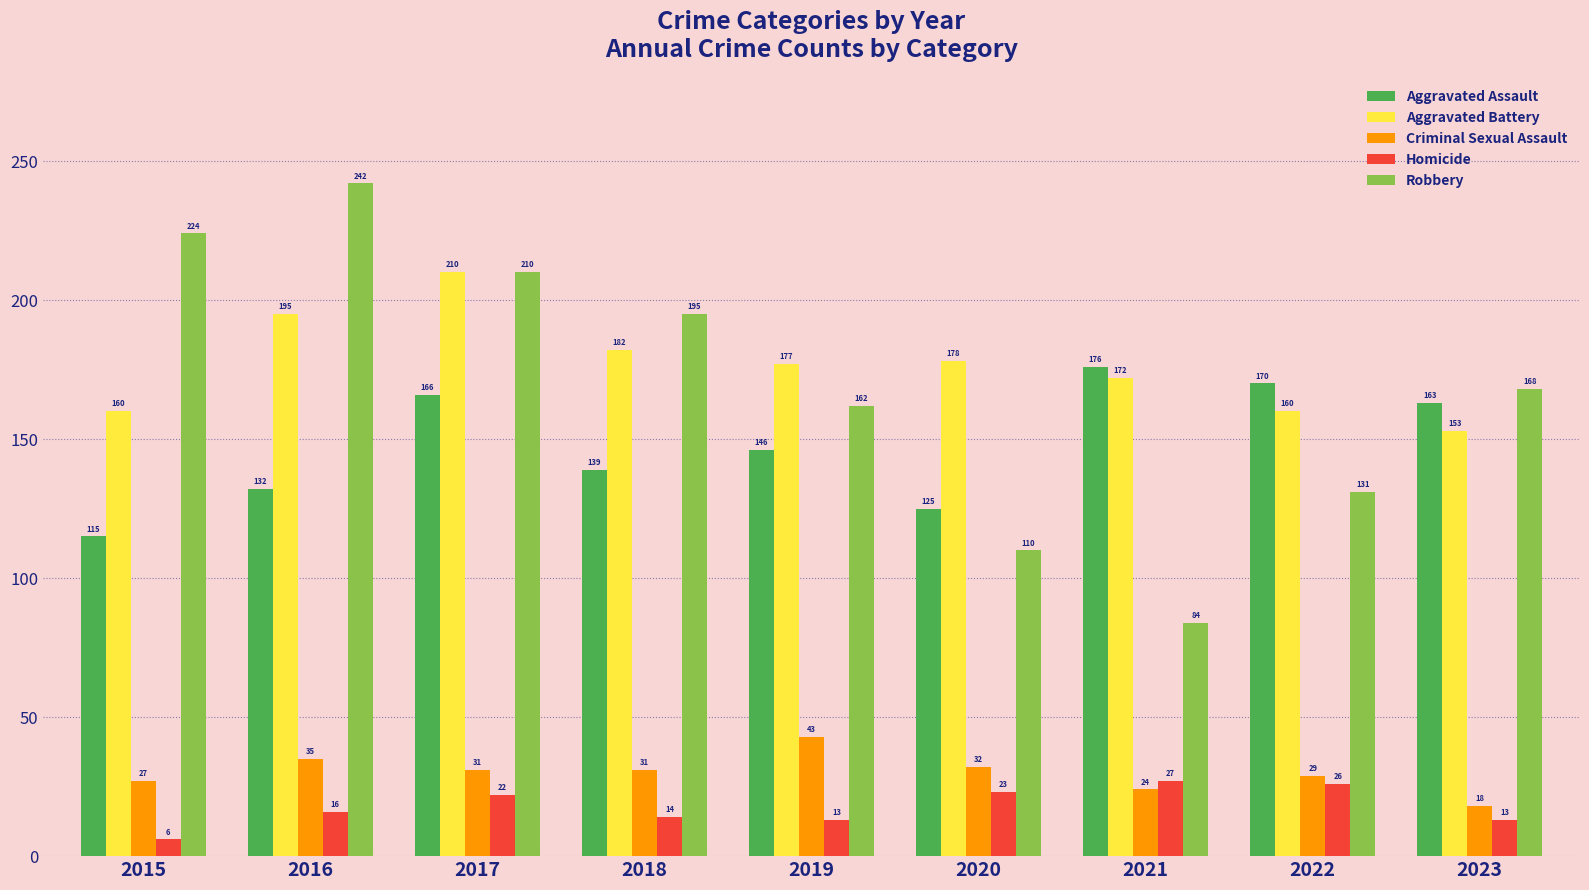

What is the highest value of the Aggravated Assault series?

176